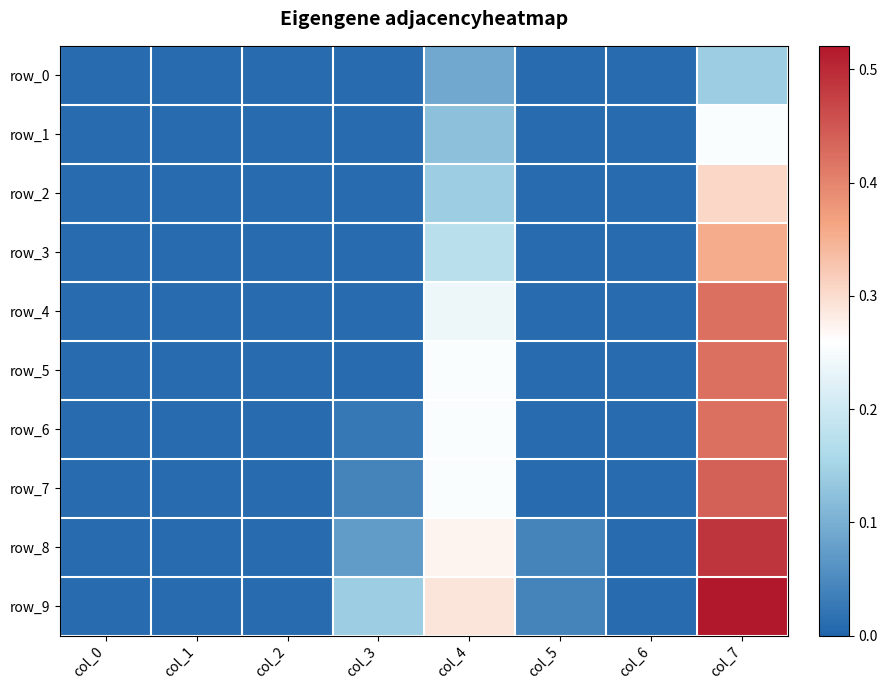

What is the maximum value shown in the chart?

0.5